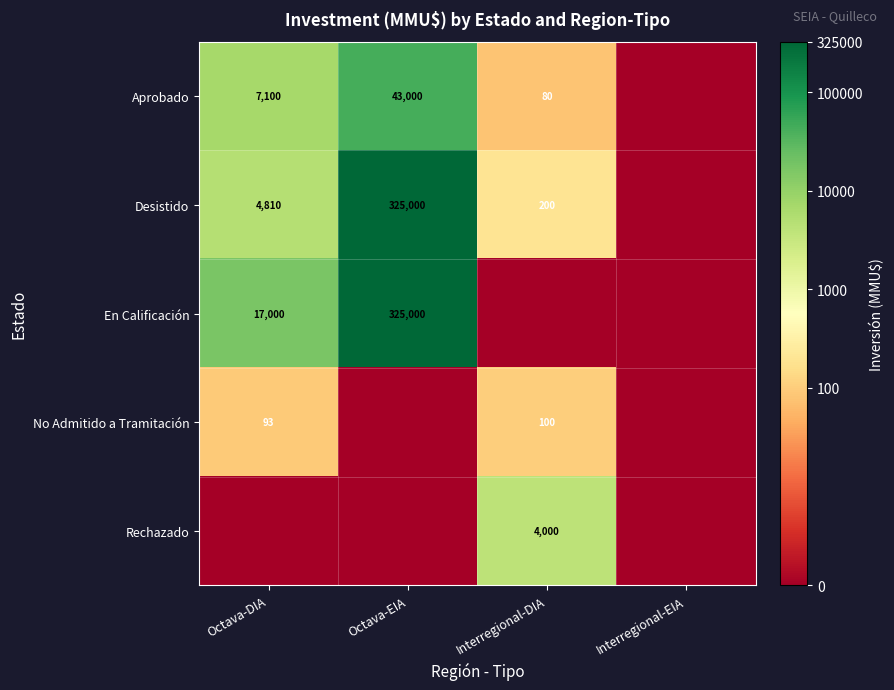

What is the difference between the En Calificación values at Octava-EIA and Octava-DIA?

308000